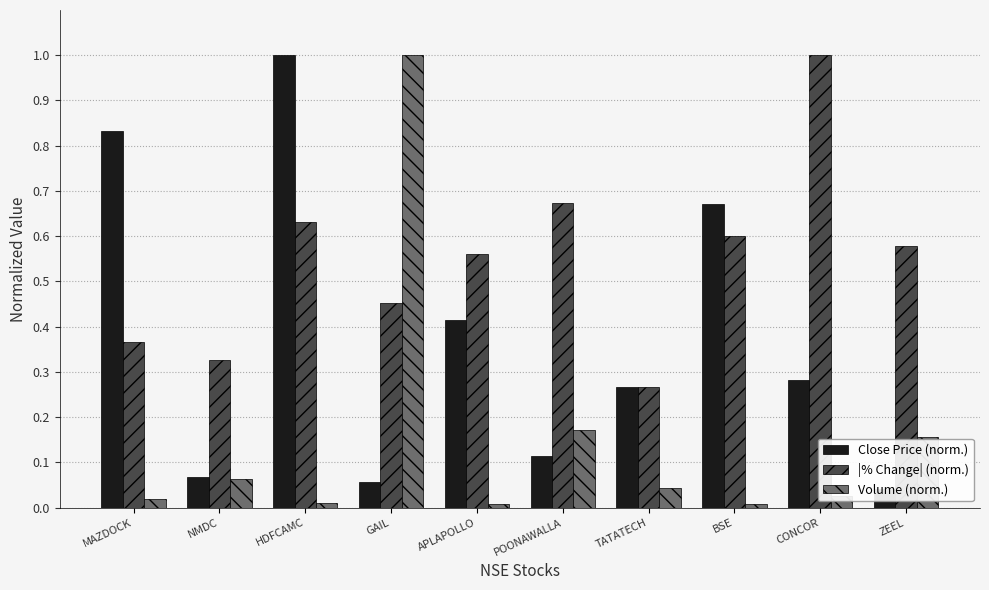

List the labels in order of |% Change| (norm.) value, smallest first.

TATATECH, NMDC, MAZDOCK, GAIL, APLAPOLLO, ZEEL, BSE, HDFCAMC, POONAWALLA, CONCOR